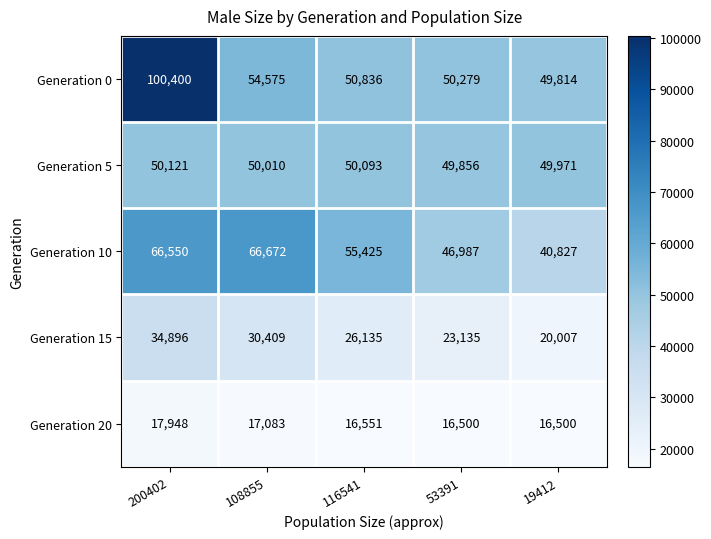

Rank the series by their maximum value, from highest to lowest.

Generation 0, Generation 10, Generation 5, Generation 15, Generation 20